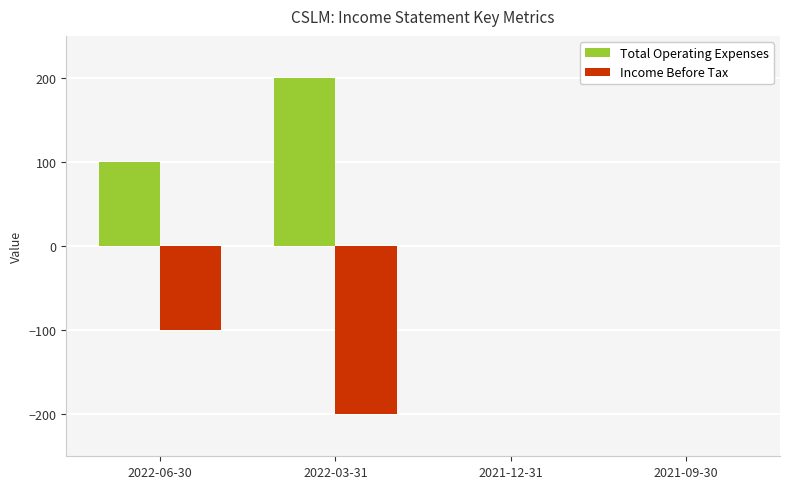

Reading right to left, what are all the values shown in this chart?

Total Operating Expenses: 2021-09-30=0	2021-12-31=0	2022-03-31=200	2022-06-30=100
Income Before Tax: 2021-09-30=0	2021-12-31=0	2022-03-31=-200	2022-06-30=-100